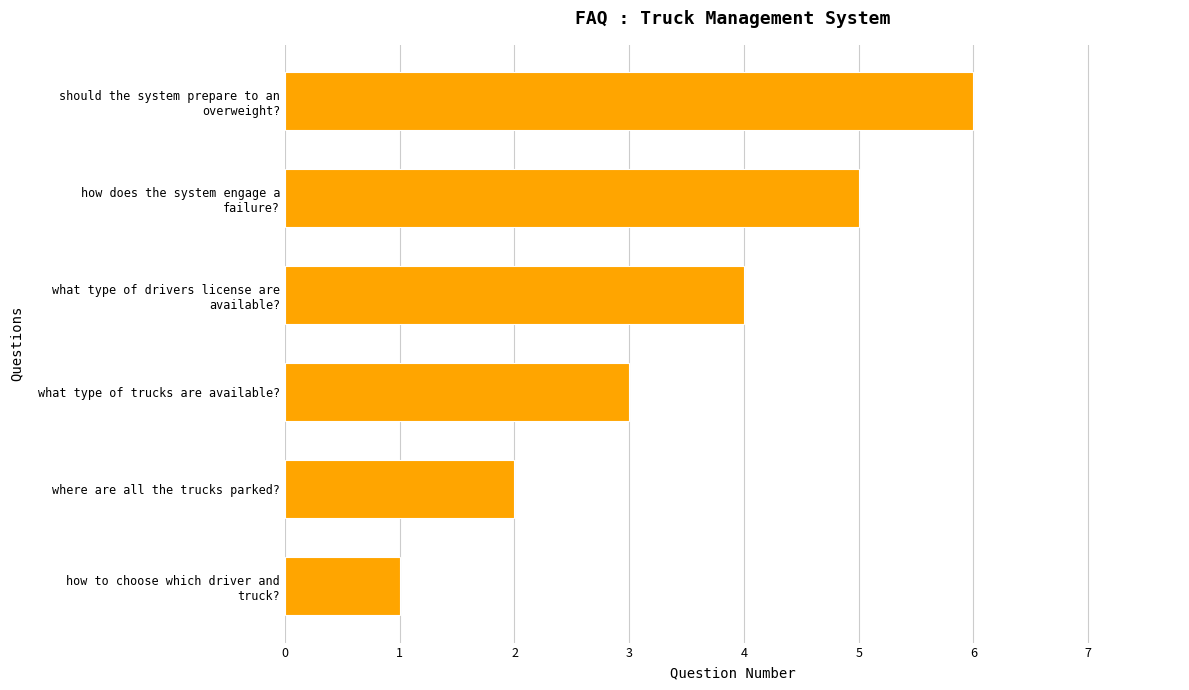

What is the approximate value at what type of trucks are available??

3